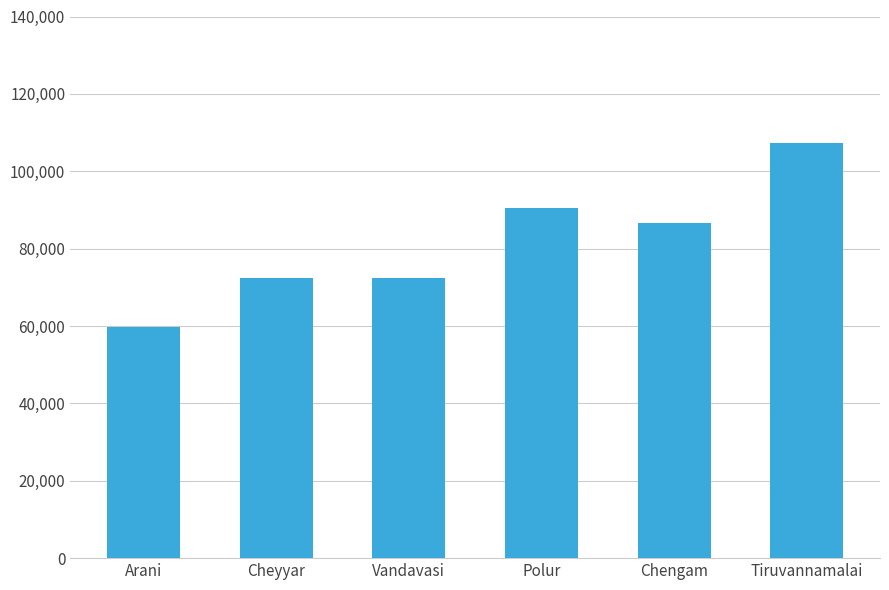

What position from the left is Polur?

4